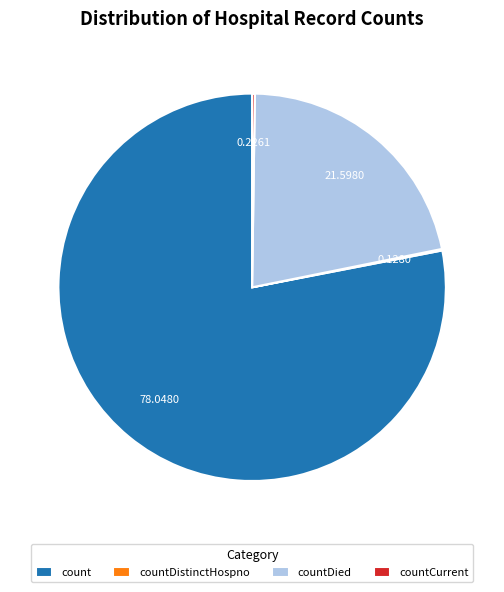

Which slice represents more than half of the pie?

count